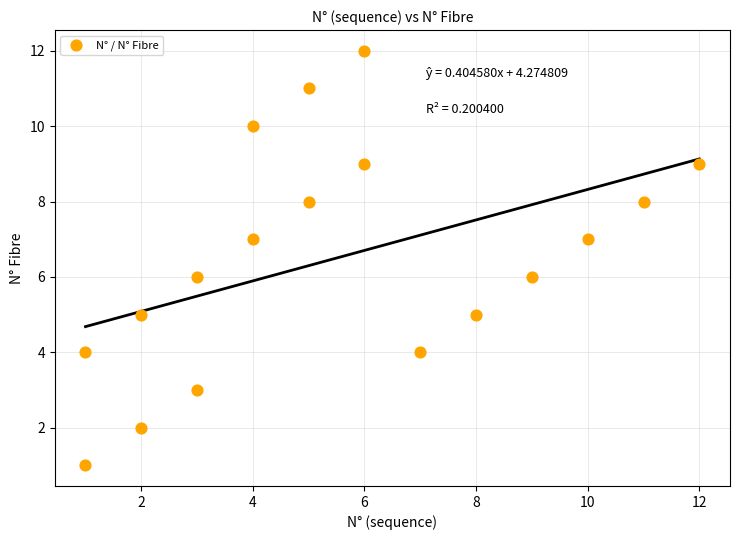

What is the range of Y values (max minus min)?

11